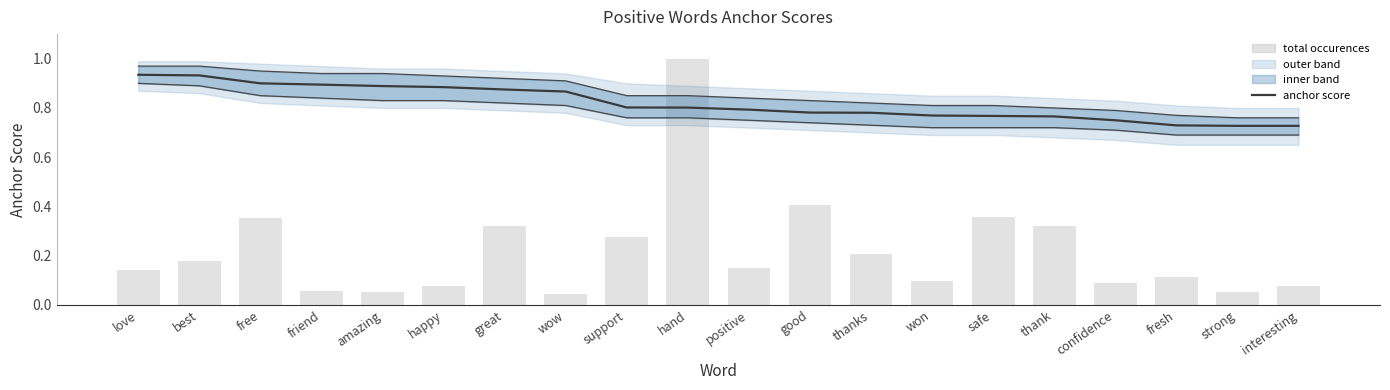

Which category has the highest value in the upper bound series?

love